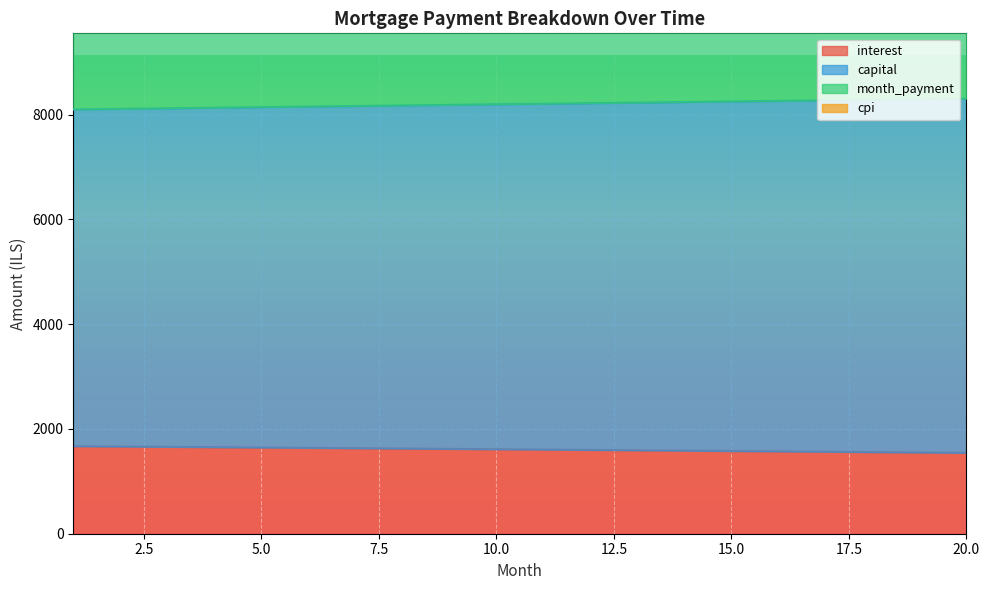

Reading left to right, transcribe all the data shown in this chart.

interest: 1671.1	1664.8	1658.5	1652.1	1645.7	1639.2	1632.7	1626.2	1619.6	1612.9	1606.2	1599.5	1592.7	1585.8	1578.9	1572.0	1565.0	1558.0	1550.9	1543.7
capital: 8098.5	8109.3	8120.2	8131.0	8141.9	8152.7	8163.6	8174.5	8185.3	8196.2	8207.0	8217.9	8228.7	8239.6	8250.4	8261.3	8272.1	8283.0	8293.8	8304.7
month_payment: 16196.9	16218.6	16240.3	16262.1	16283.8	16305.5	16327.2	16348.9	16370.6	16392.3	16414.0	16435.7	16457.5	16479.2	16500.9	16522.6	16544.3	16566.0	16587.7	16609.4
cpi: 18853.6	18865.2	18876.7	18888.2	18899.6	18910.9	18922.1	18933.3	18944.4	18955.4	18966.4	18977.2	18988.0	18998.7	19009.4	19019.9	19030.4	19040.8	19051.1	19061.3